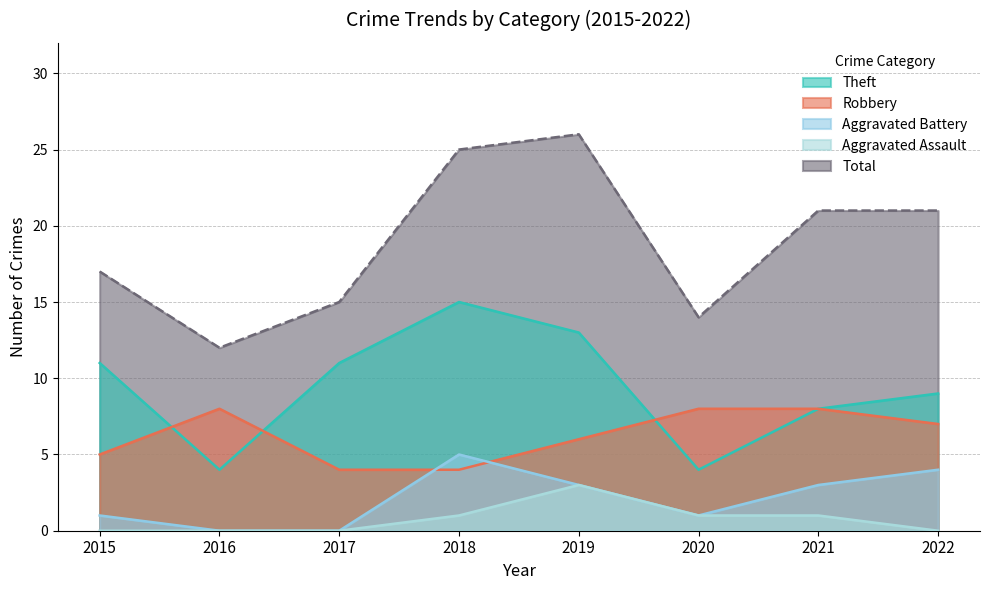

What is the sum of the Aggravated Assault values at 2019 and 2021?

4